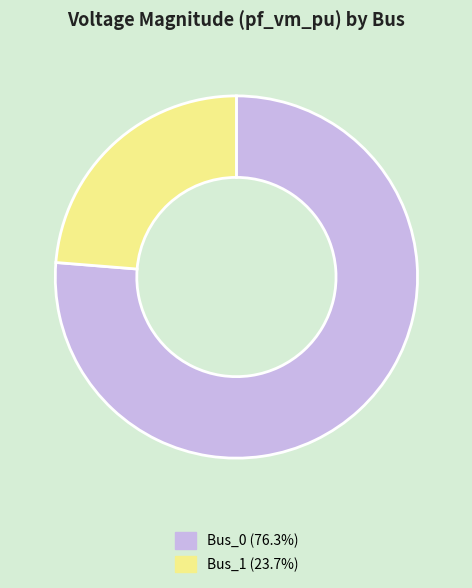

How many segments does this pie chart have?

2